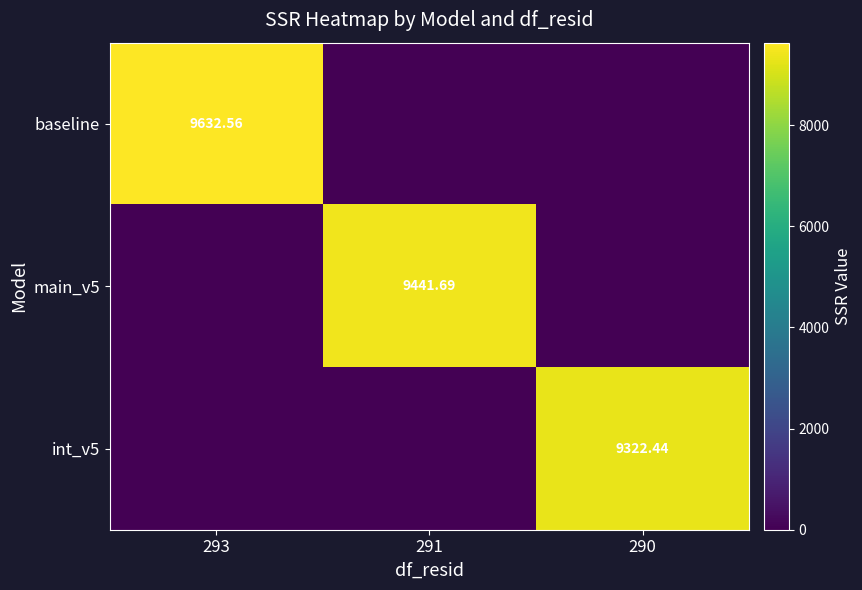

Is the value of int_v5 at 290 greater than the value of main_v5 at 291?

No